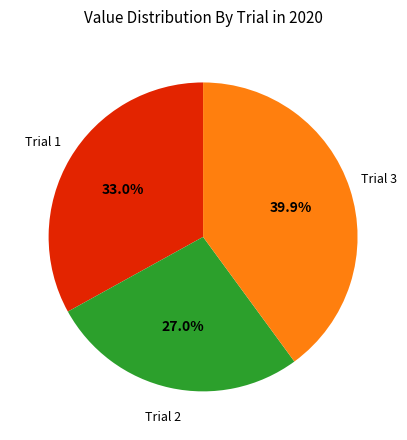

How many segments does this pie chart have?

3